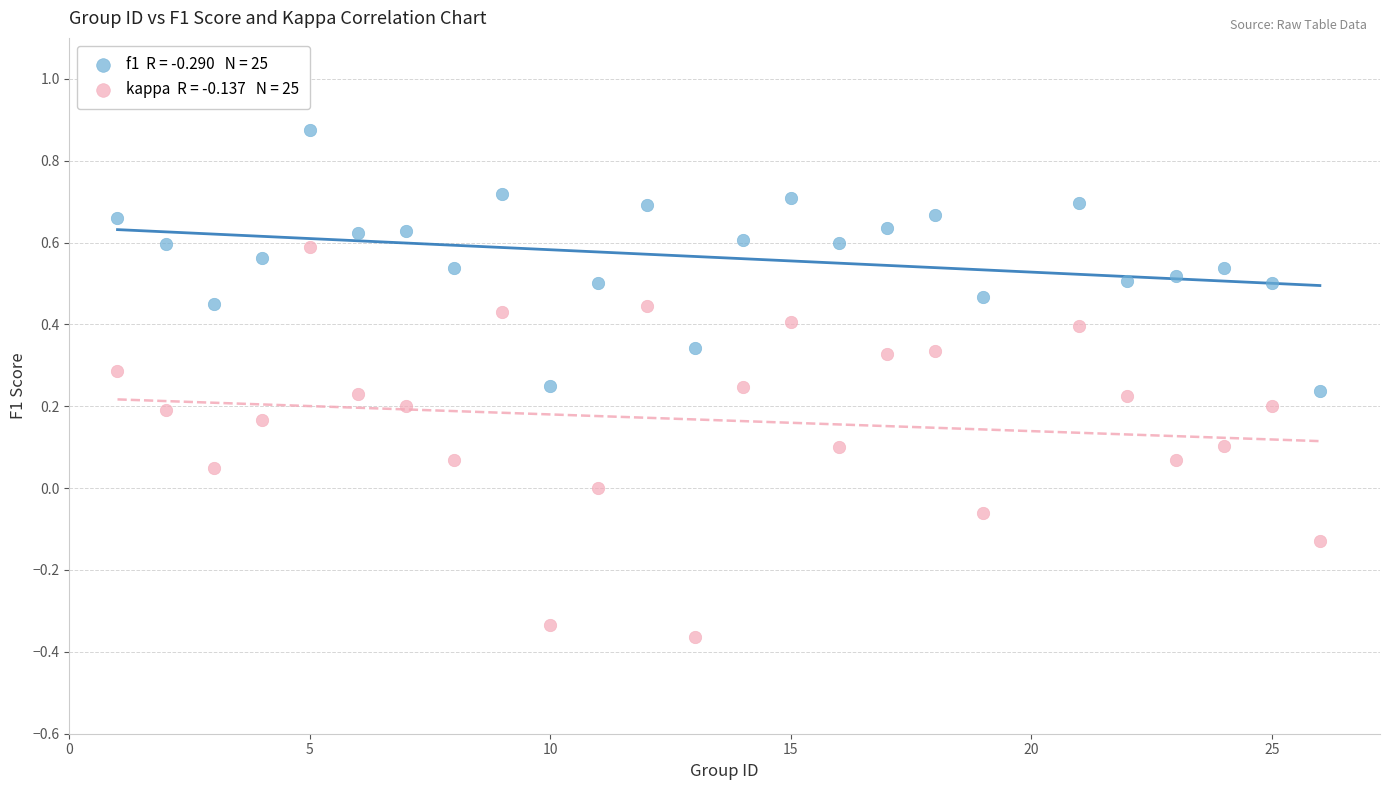

Across all data points, what is the range of Y values (max minus min)?

1.2